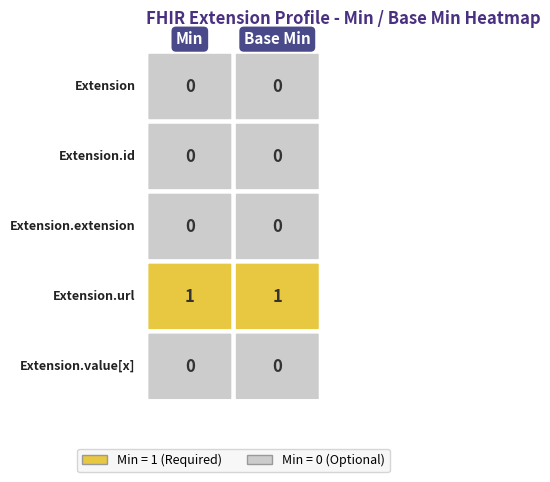

Between Min and Base Min, which series saw the biggest shift?

Extension